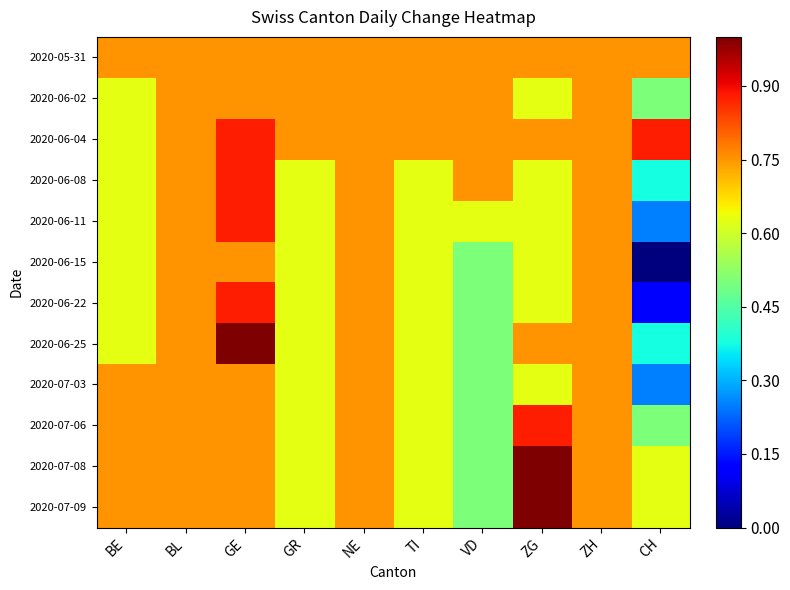

Rank the series by their maximum value, from highest to lowest.

2020-06-25, 2020-07-08, 2020-07-09, 2020-06-04, 2020-06-08, 2020-06-11, 2020-06-22, 2020-07-06, 2020-05-31, 2020-06-02, 2020-06-15, 2020-07-03